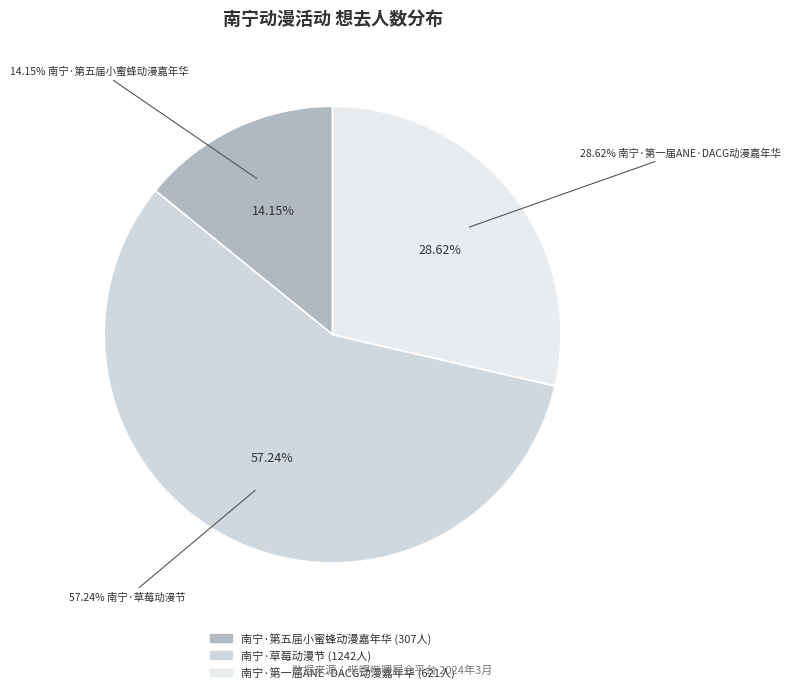

To the nearest percent, what percentage of the pie is 南宁·草莓动漫节?

57%